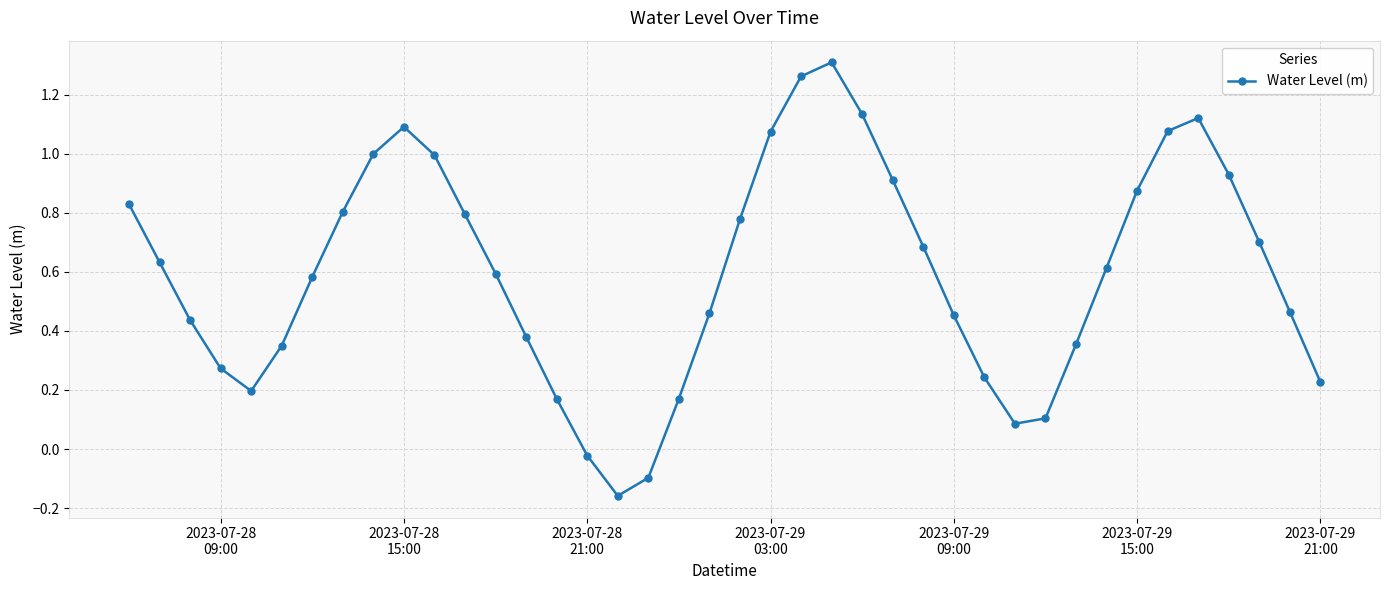

How many points are higher than both their immediate neighbors (excluding endpoints)?

3